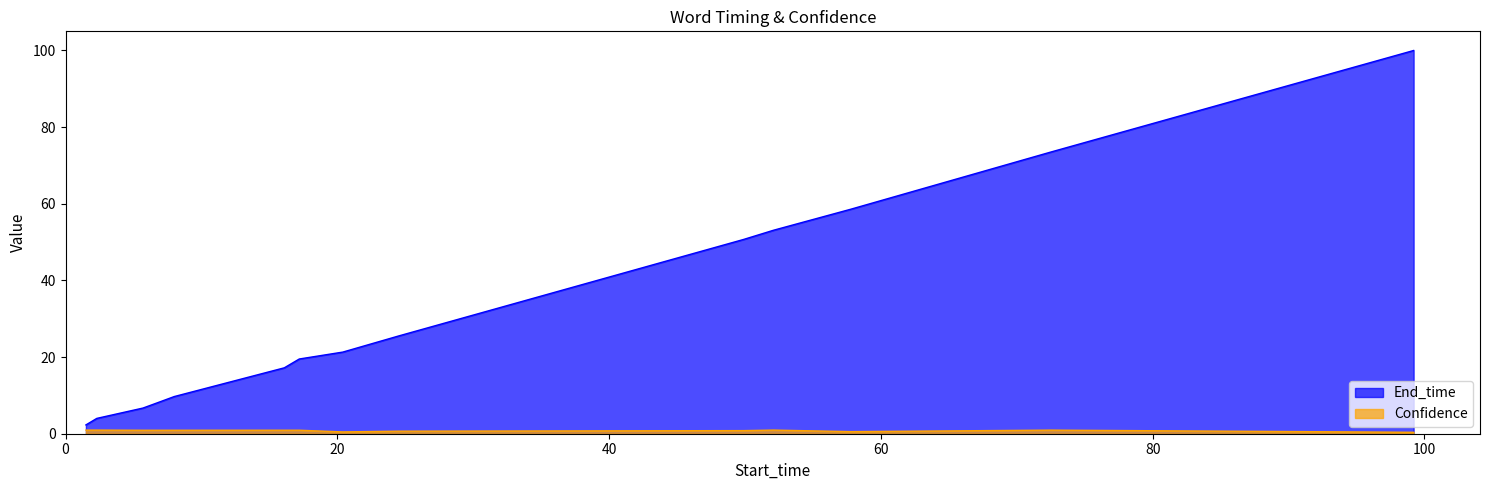

What are all the series names shown in the legend?

End_time, Confidence